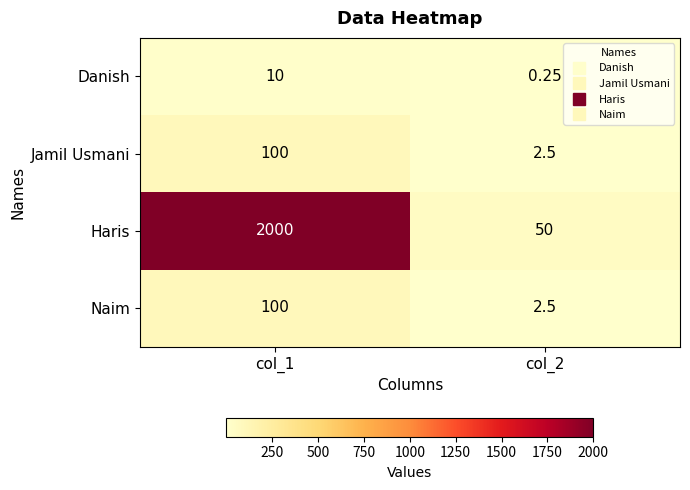

Which series has the largest total across all categories?

Haris